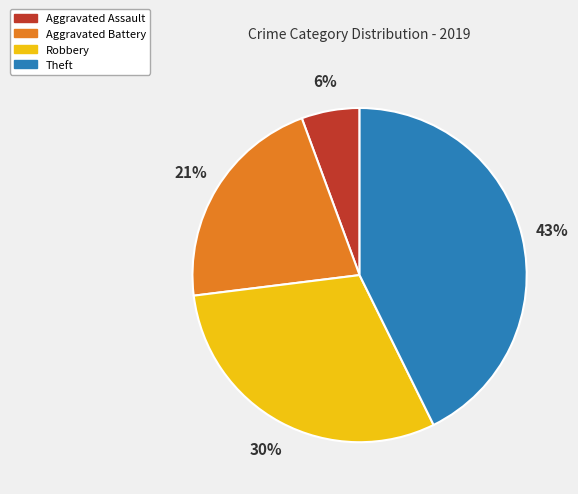

Is it true that Robbery is 41% of the pie?

False